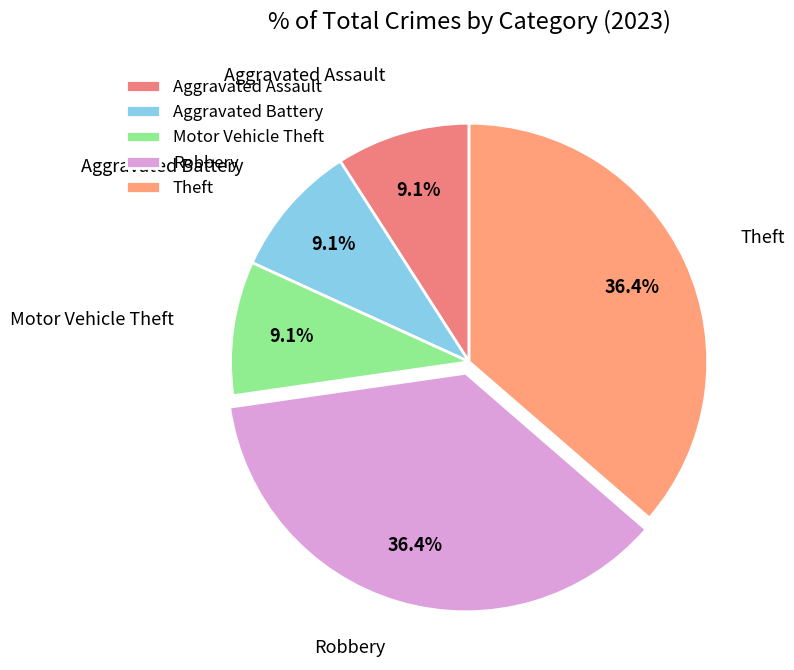

What is the ratio of the value at Aggravated Assault to the value at Motor Vehicle Theft?

1.0